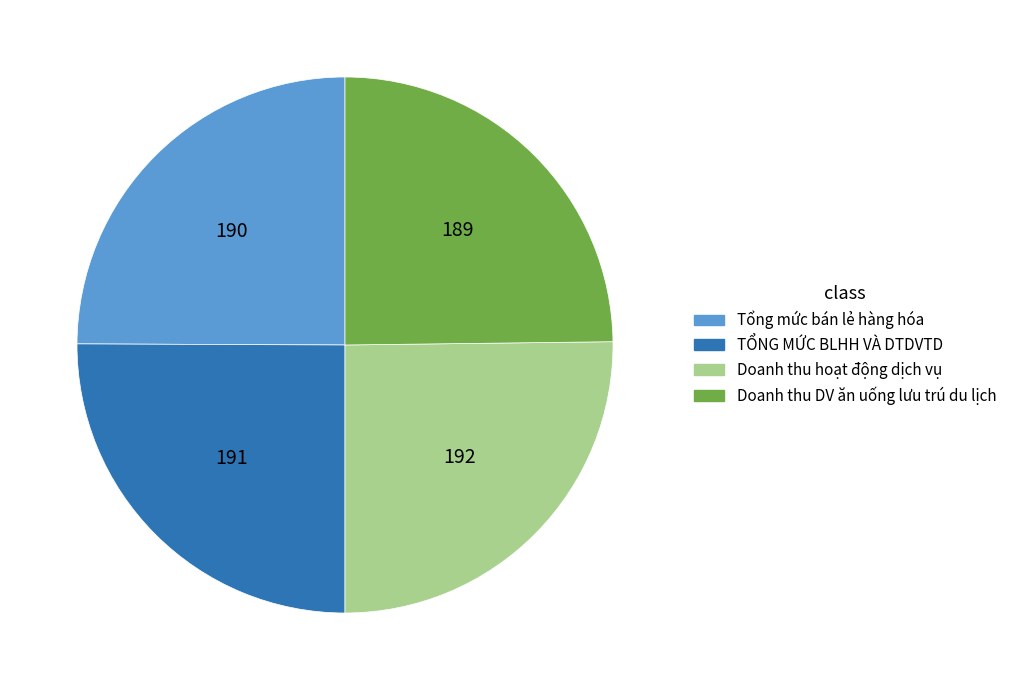

How many slices are in this pie chart?

4